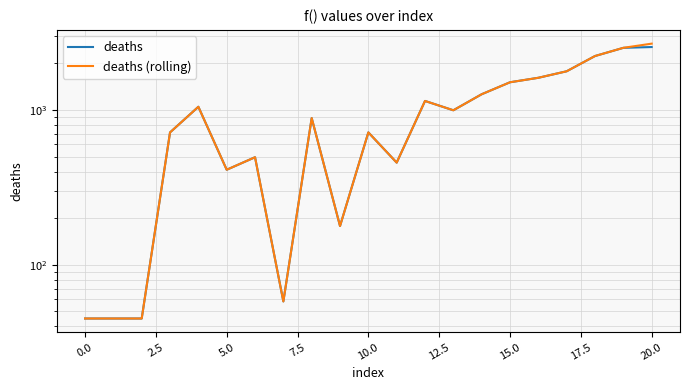

What is the difference between the maximum and minimum values in the deaths (rolling) series?

2635